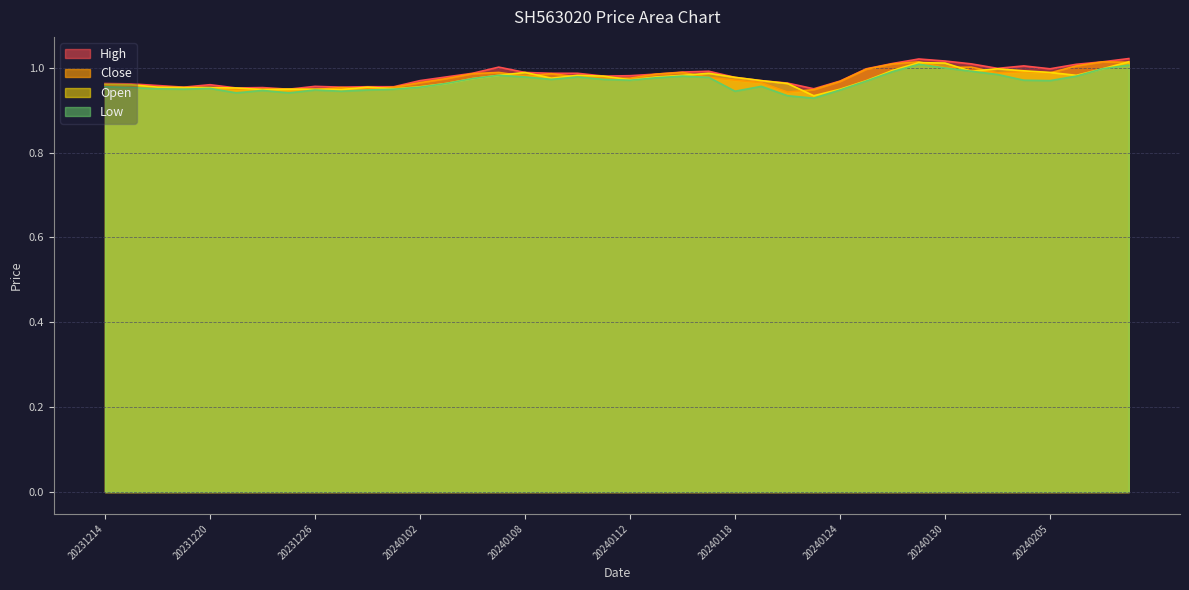

Where is the first local maximum for Open?

20231228